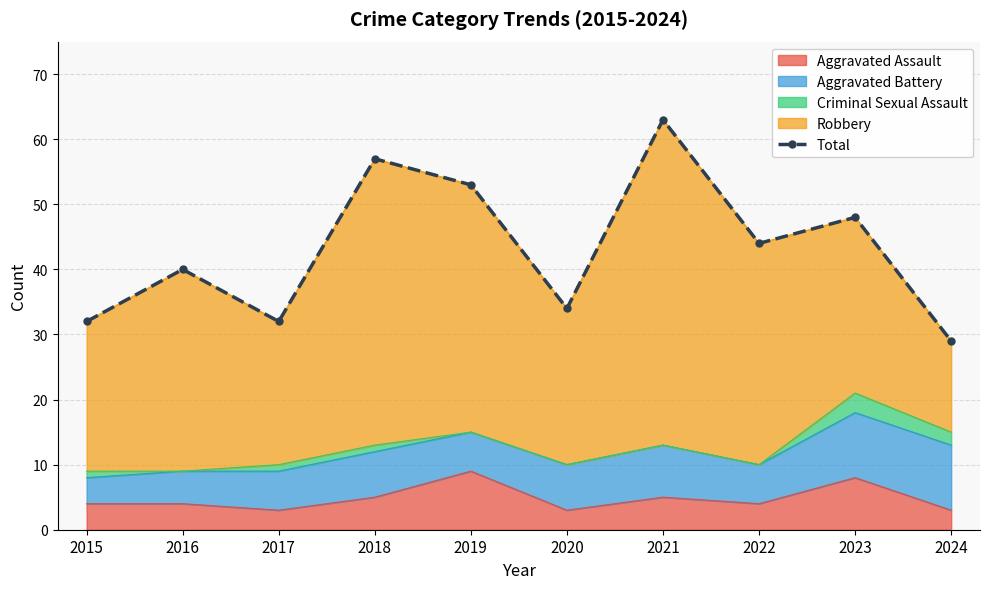

What is the change in value from 2017 to 2023?

+16